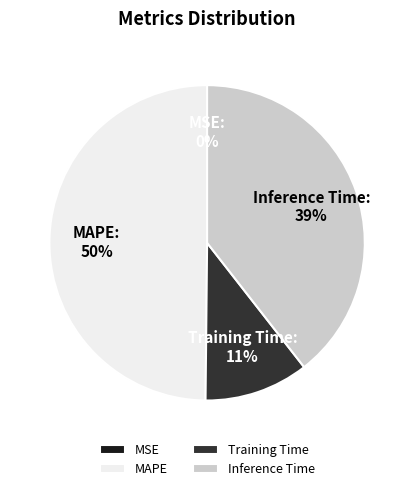

To the nearest percent, what percentage of the pie is MAPE?

50%